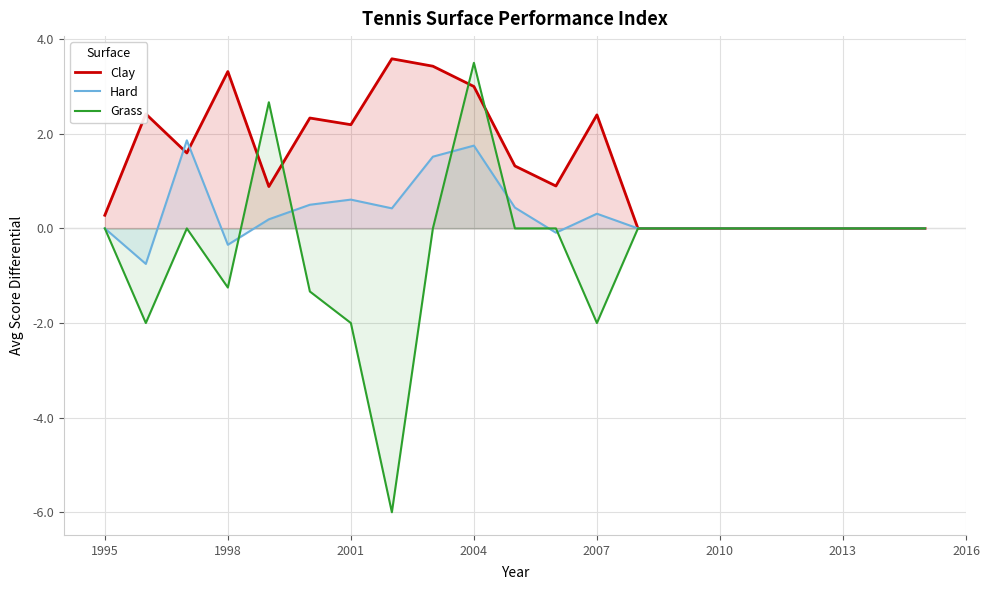

What is the maximum value shown in the chart?

3.6